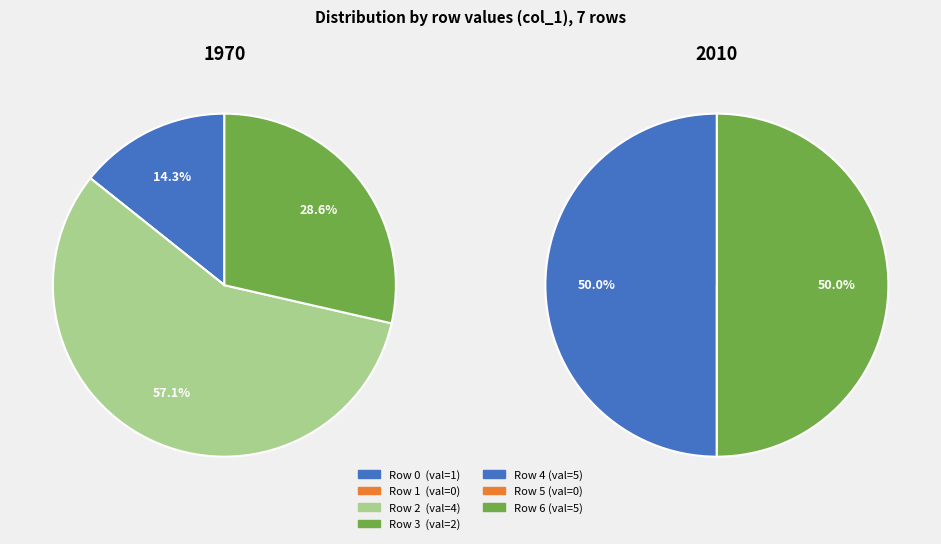

Rank the categories by value from lowest to highest.

1, 5, 0, 3, 2, 4, 6